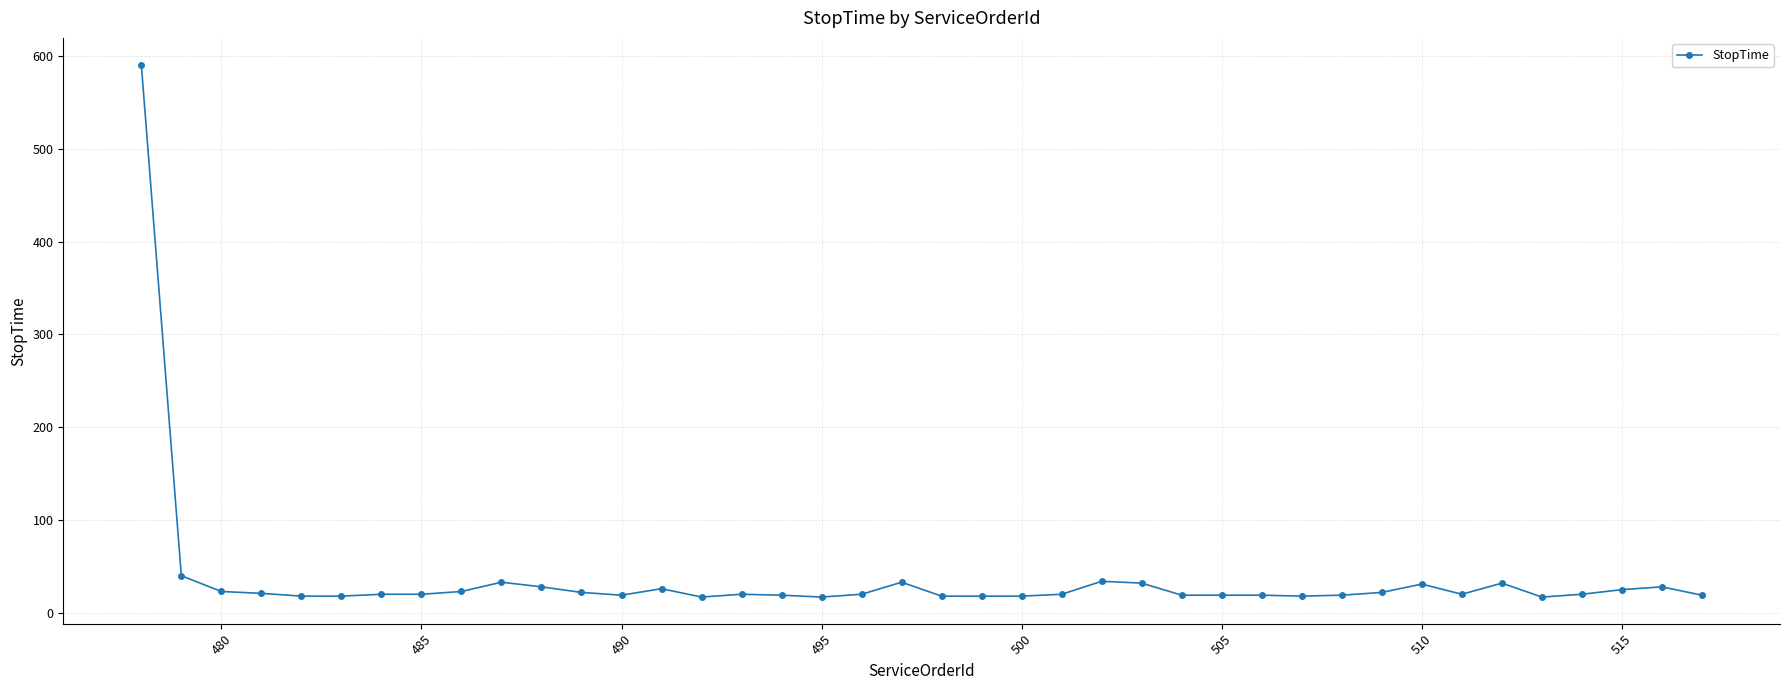

What is the smallest value displayed?

17